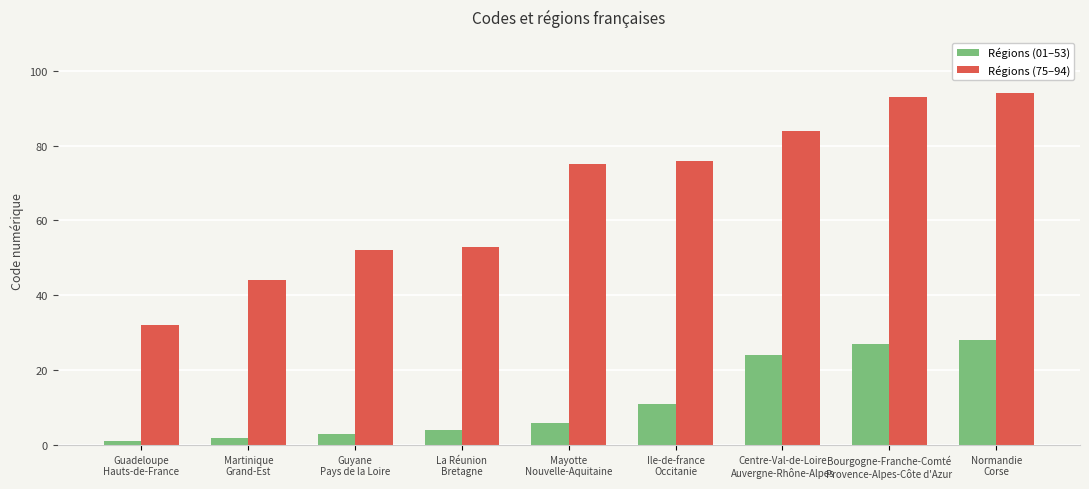

Between Guyane
Pays de la Loire and Mayotte
Nouvelle-Aquitaine, which series saw the biggest shift?

Régions (75–94)